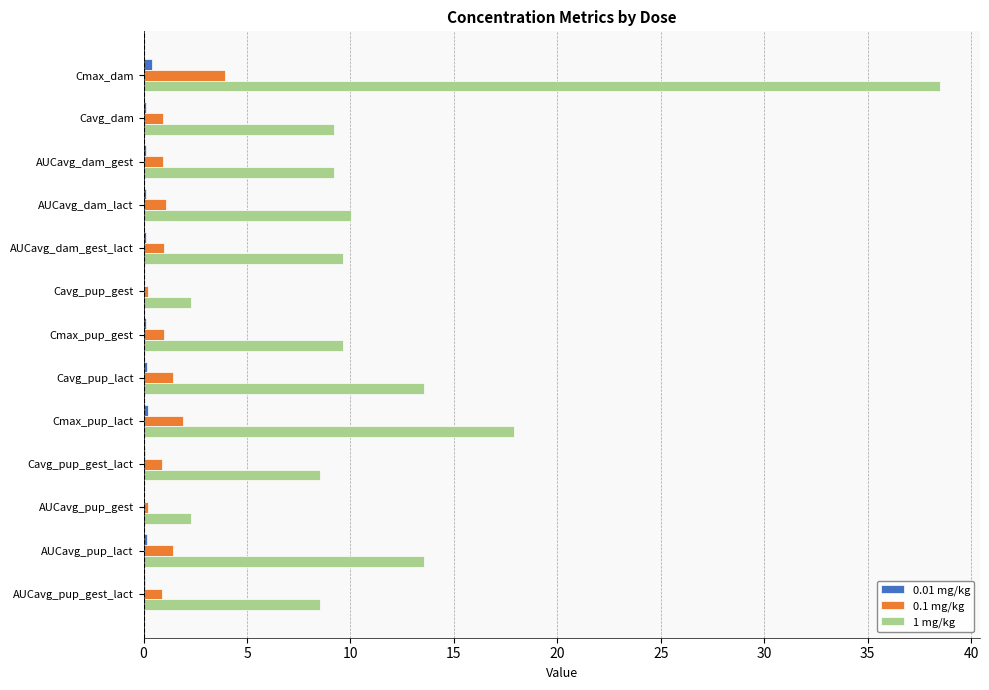

What is the maximum value shown in the chart?

38.5